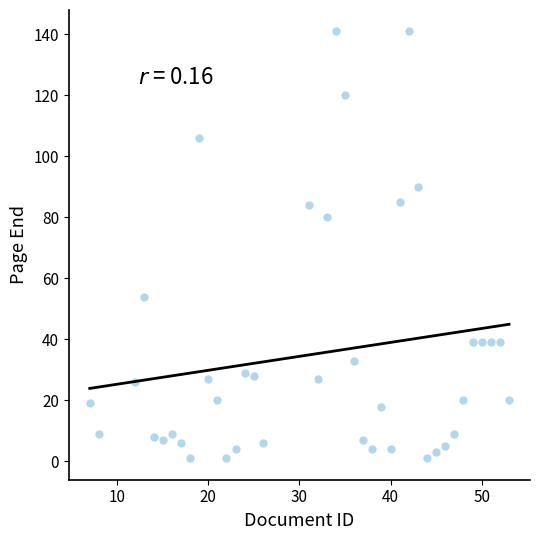

What is the range of Y values (max minus min)?

140